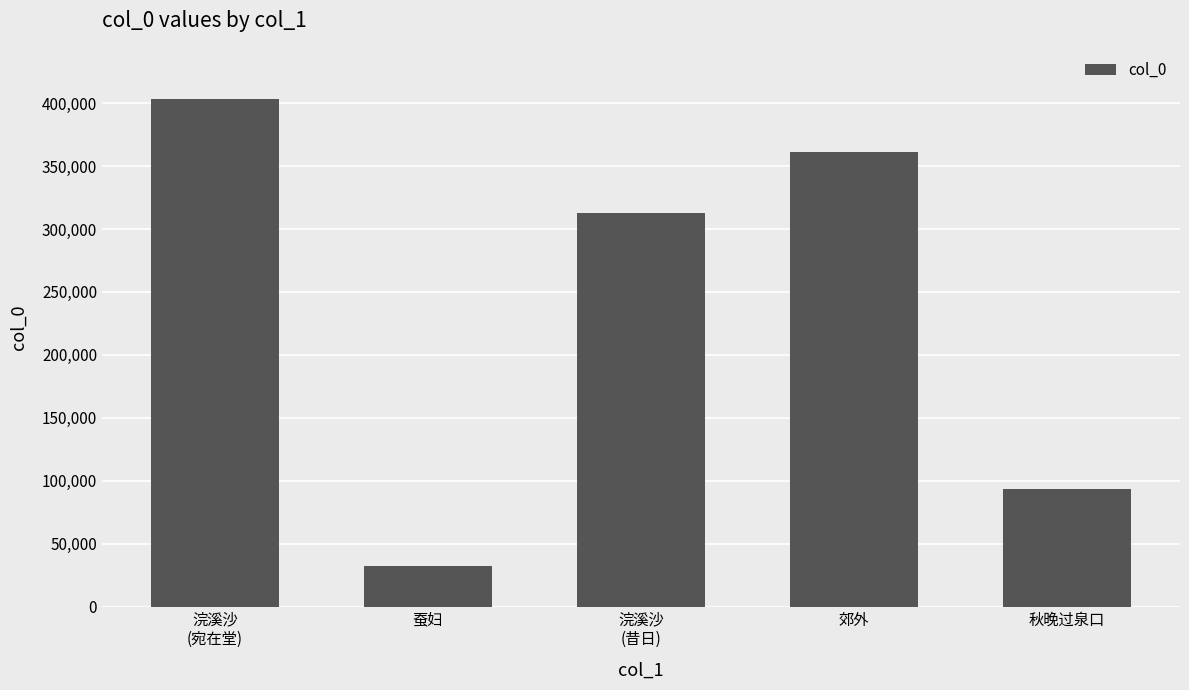

Which has a higher value, 蚕妇 or 秋晚过泉口?

秋晚过泉口